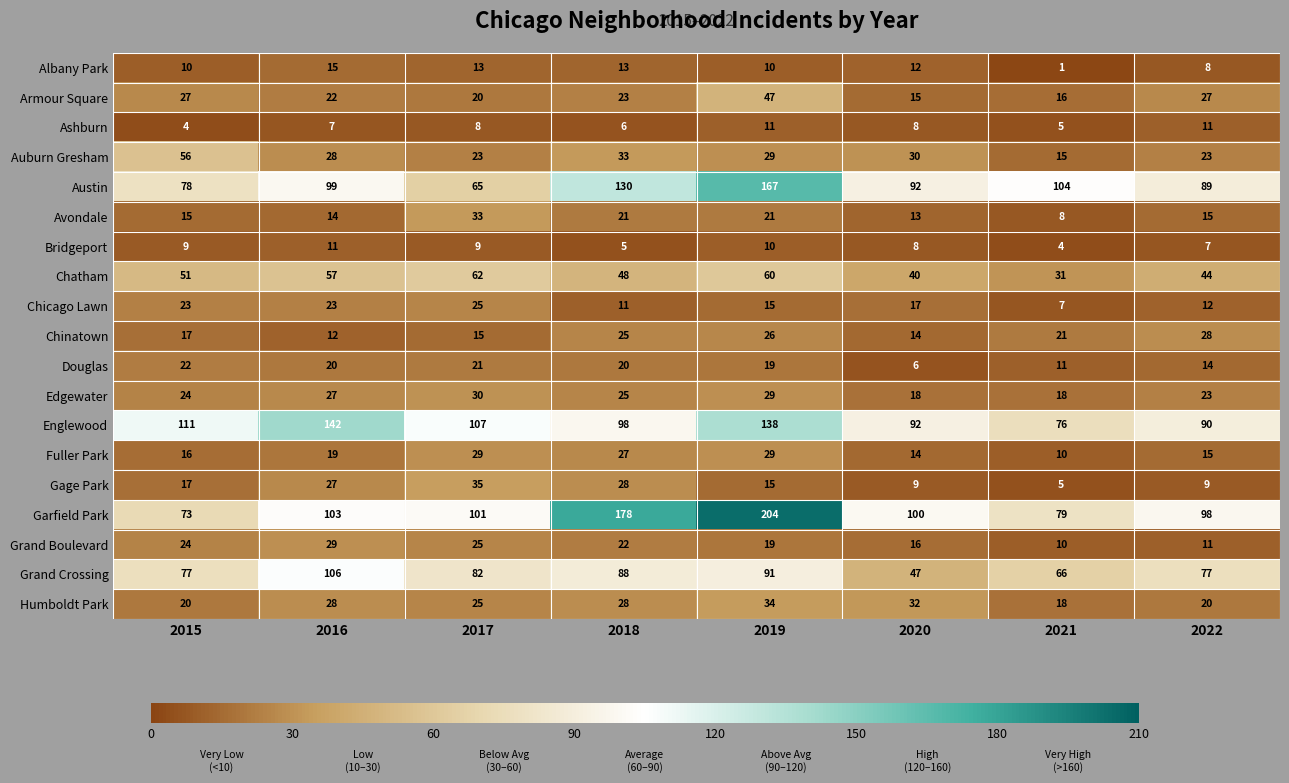

What is the sum of the Auburn Gresham values at 2017 and 2021?

38